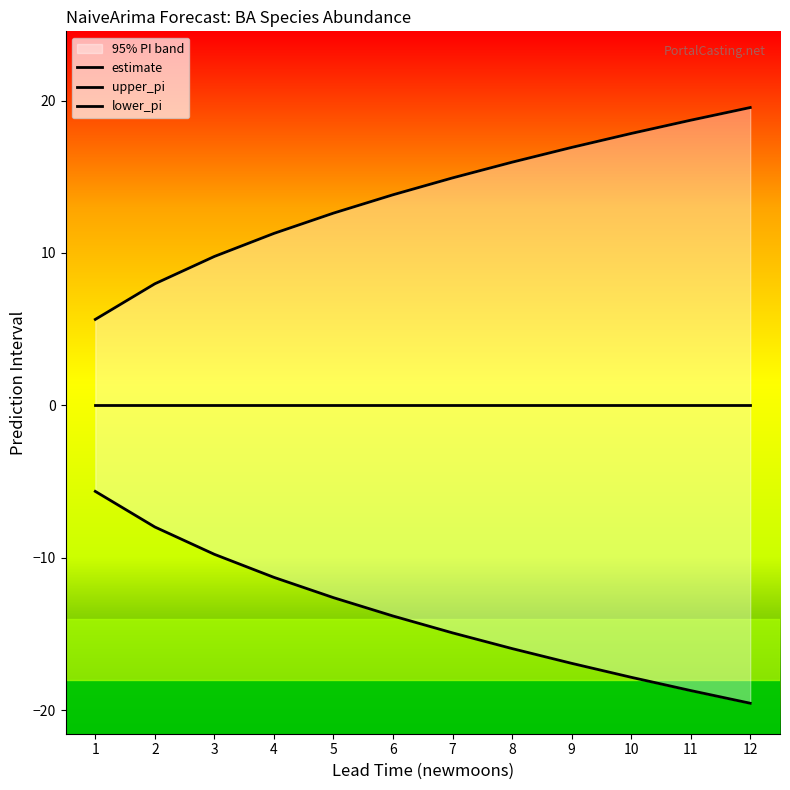

What is the value of the upper_pi point at the 5th from the left?

12.6